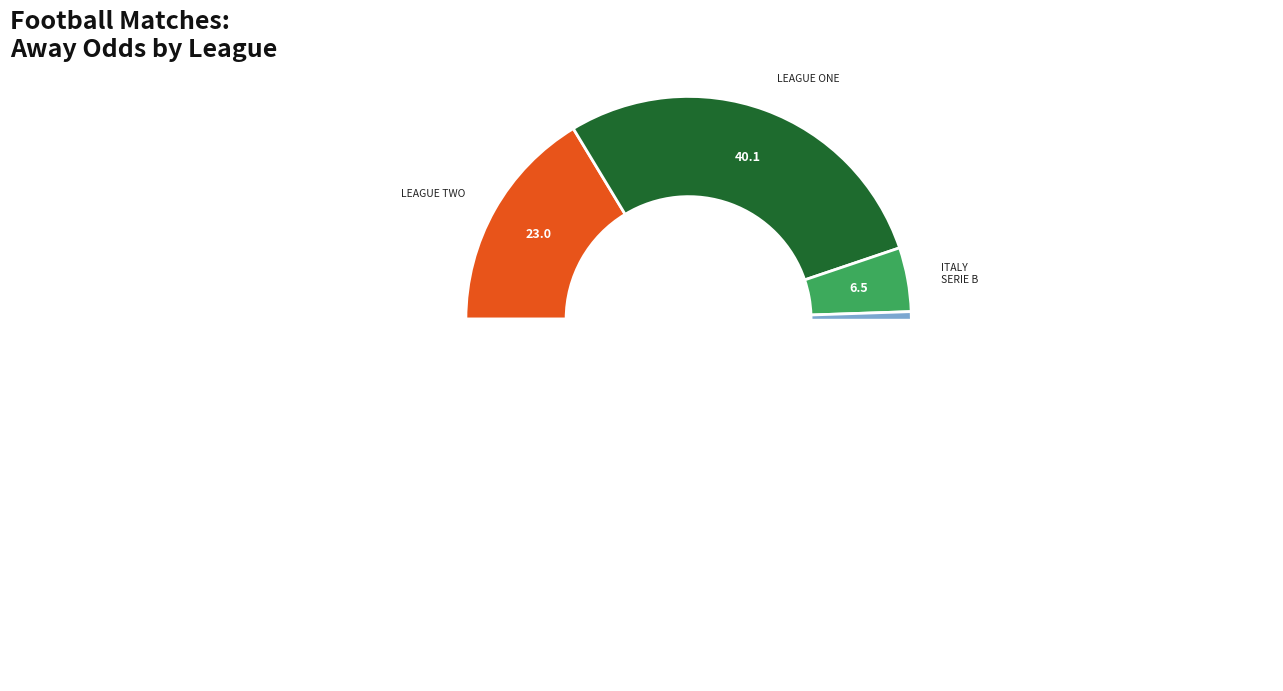

Is there any slice that represents more than half of the pie?

No